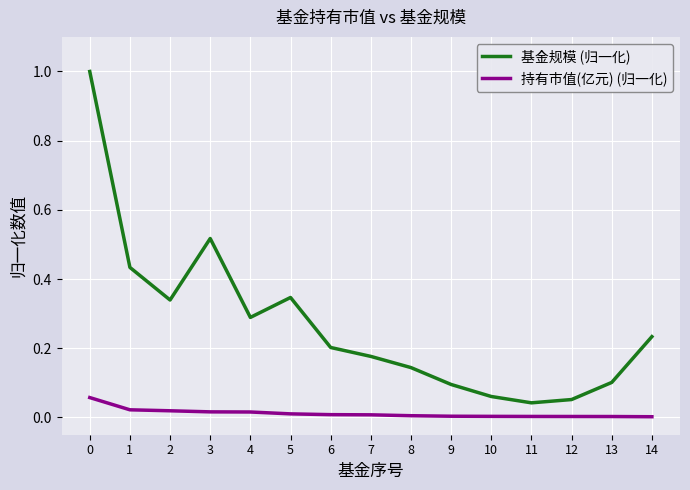

True or false: 持有市值(亿元) (归一化) and 基金规模 (归一化) intersect in this chart.

False